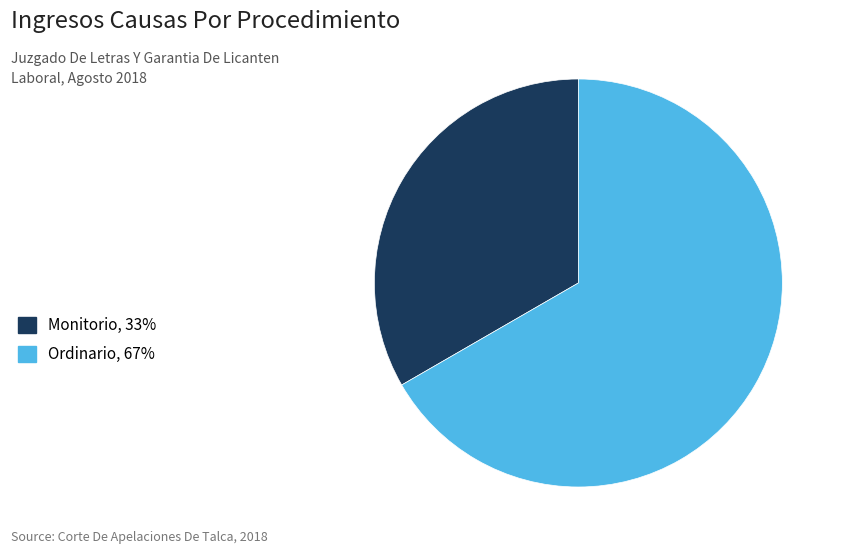

Which has a higher value, Ordinario, 67% or Monitorio, 33%?

Ordinario, 67%